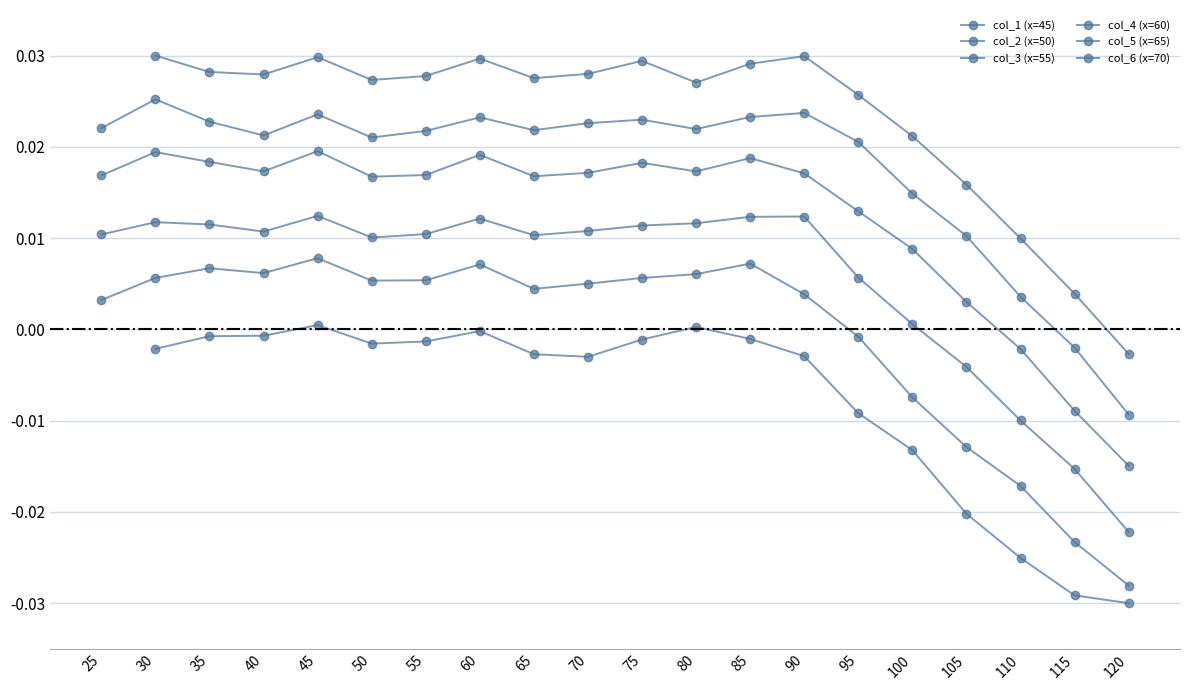

How many lines are shown in the chart?

6